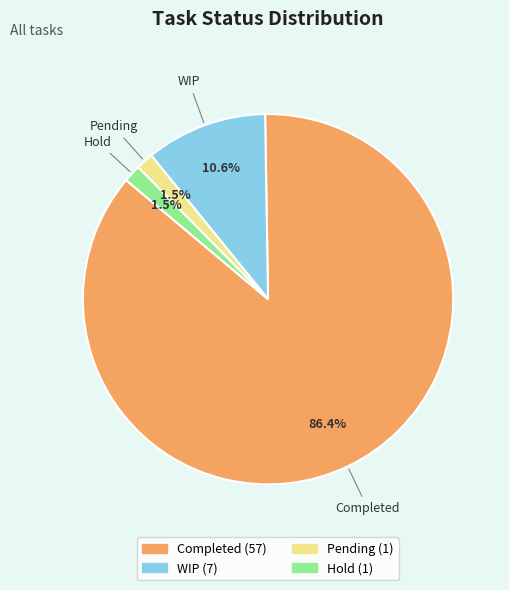

Is there a majority slice in this chart?

Yes